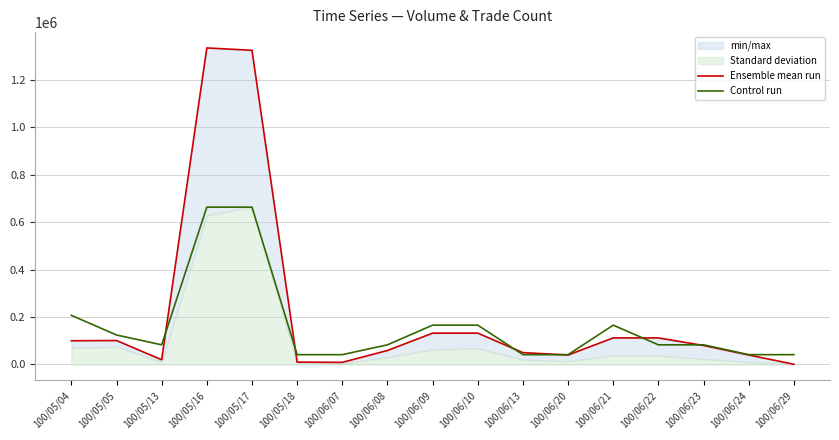

In Ensemble mean run, how many points are lower than both neighbors (excluding endpoints)?

3